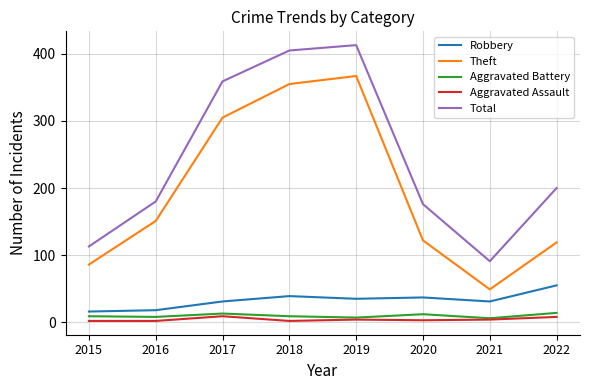

What are all the series names shown in the legend?

Robbery, Theft, Aggravated Battery, Aggravated Assault, Total